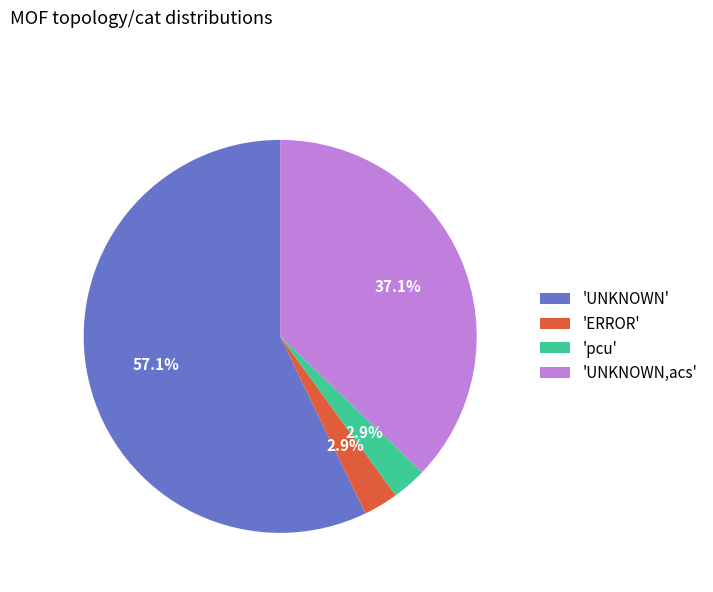

Which category has the biggest portion of the pie?

'UNKNOWN'